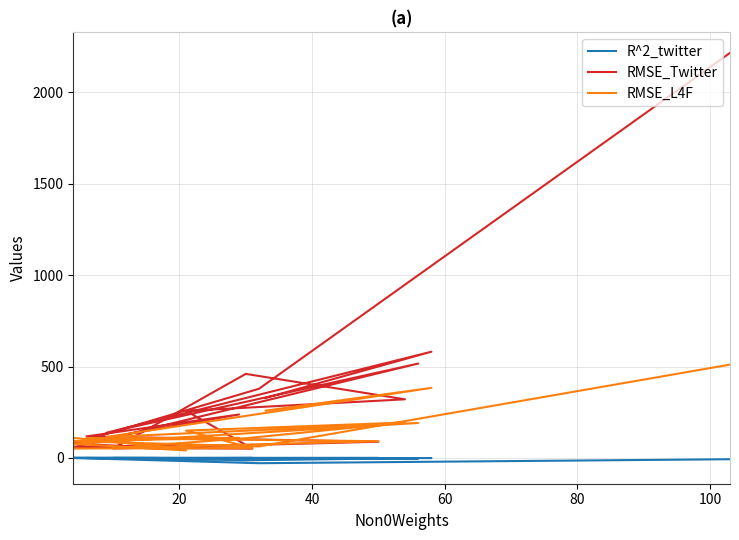

Rank the series by their maximum value, from lowest to highest.

R^2_twitter, RMSE_L4F, RMSE_Twitter